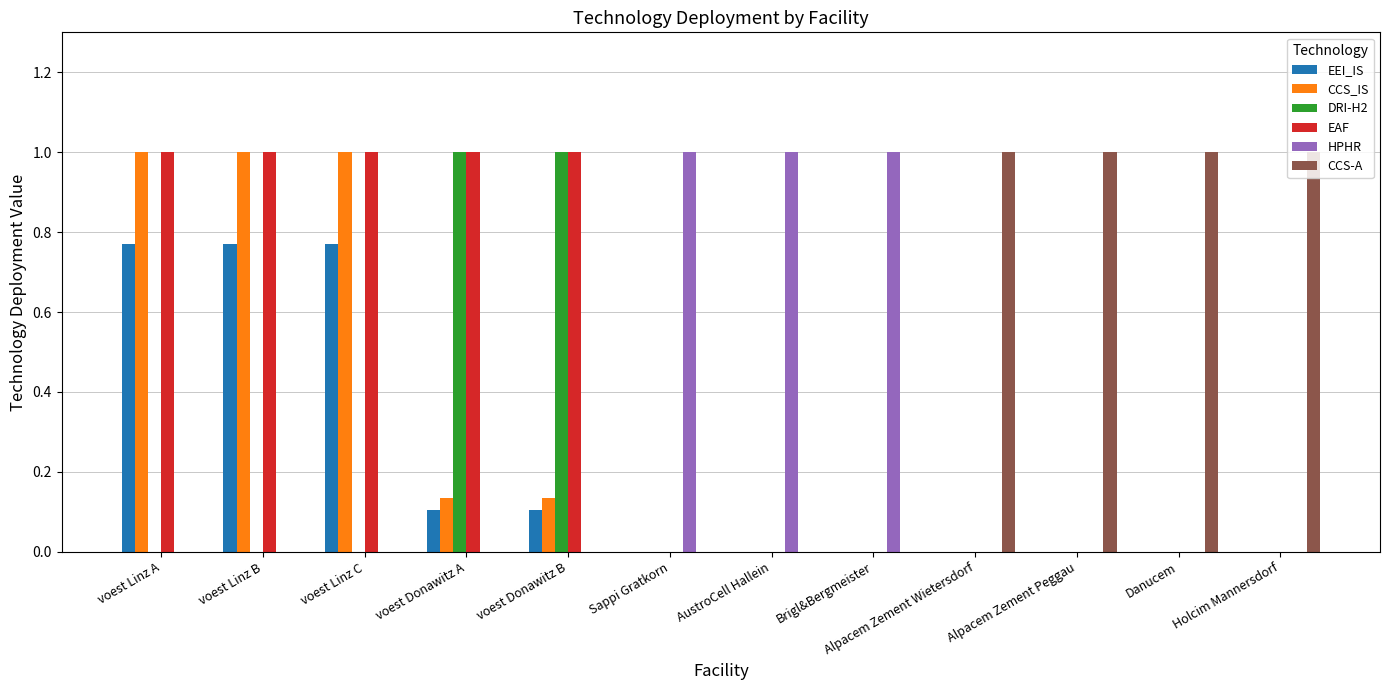

Is it true that DRI-H2 equals 0.4 at voest Donawitz A?

False